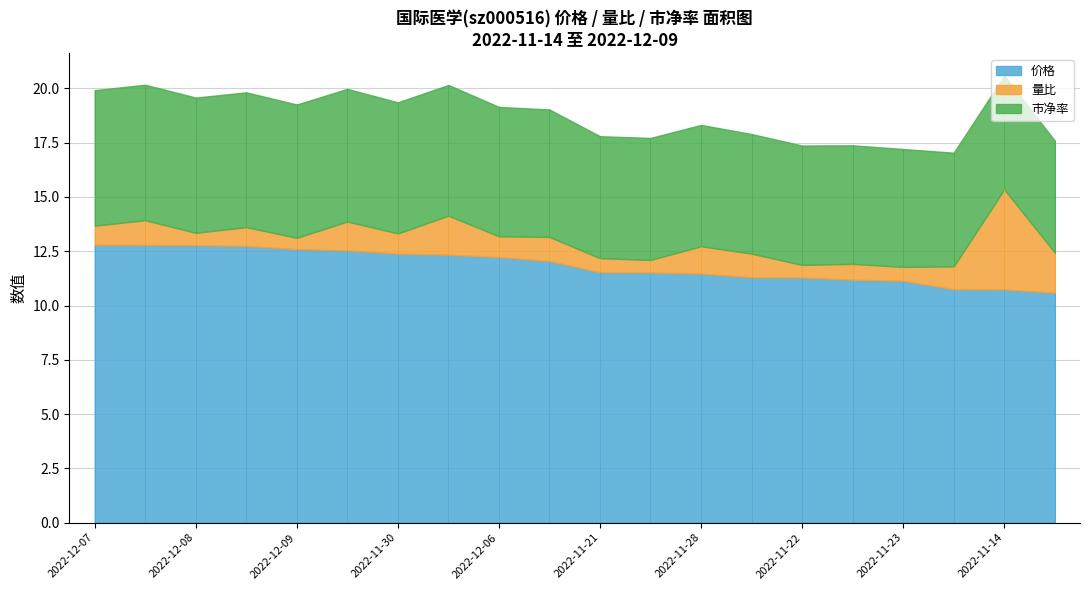

At which category is the sum across all series the highest?

2022-11-14